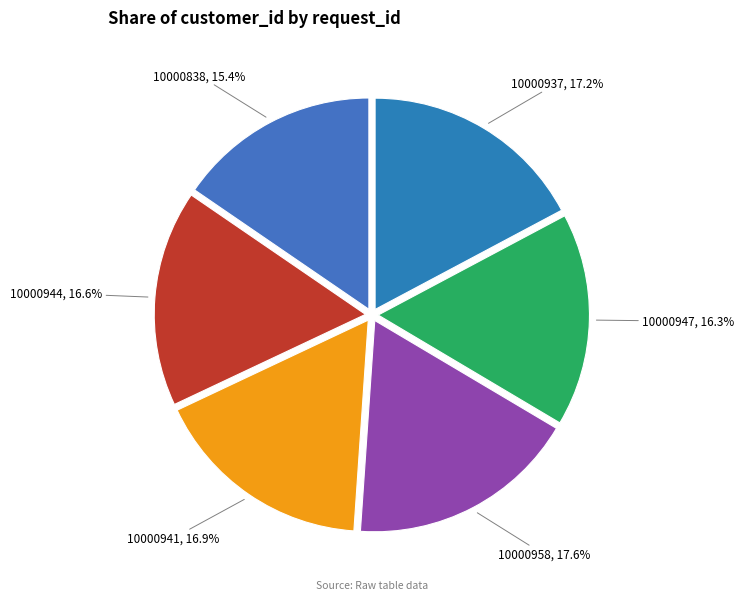

Count the number of slices in the pie.

6